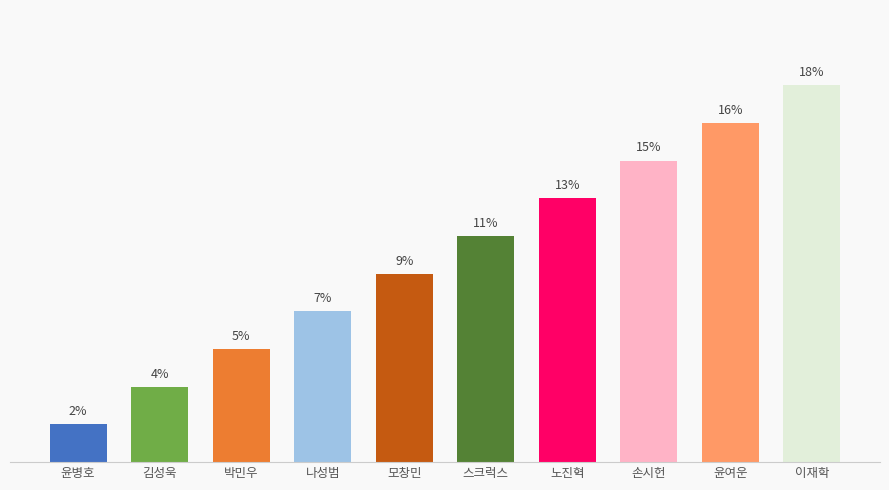

Are the bars horizontal?

No